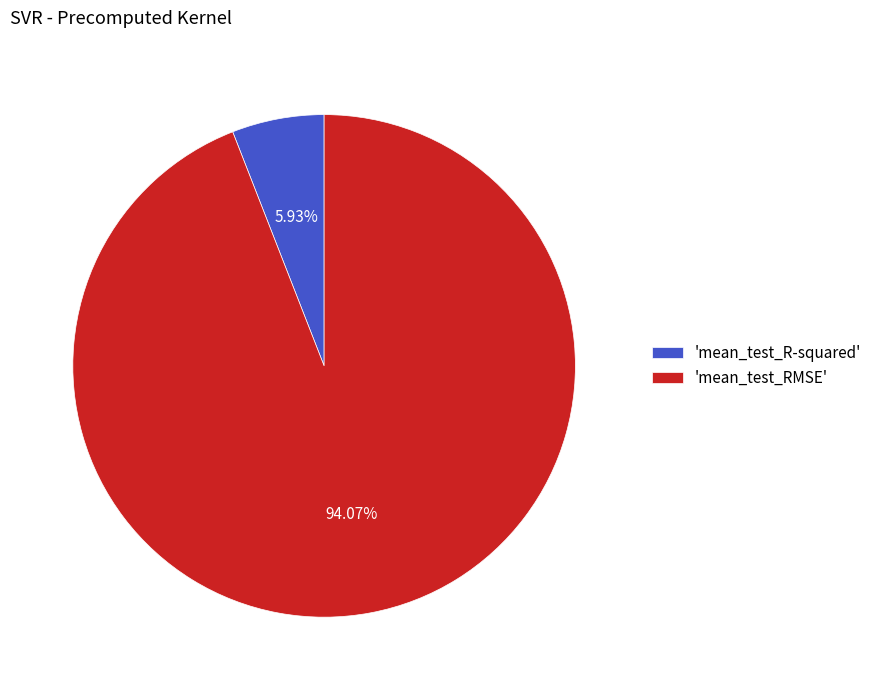

Count the number of slices in the pie.

2